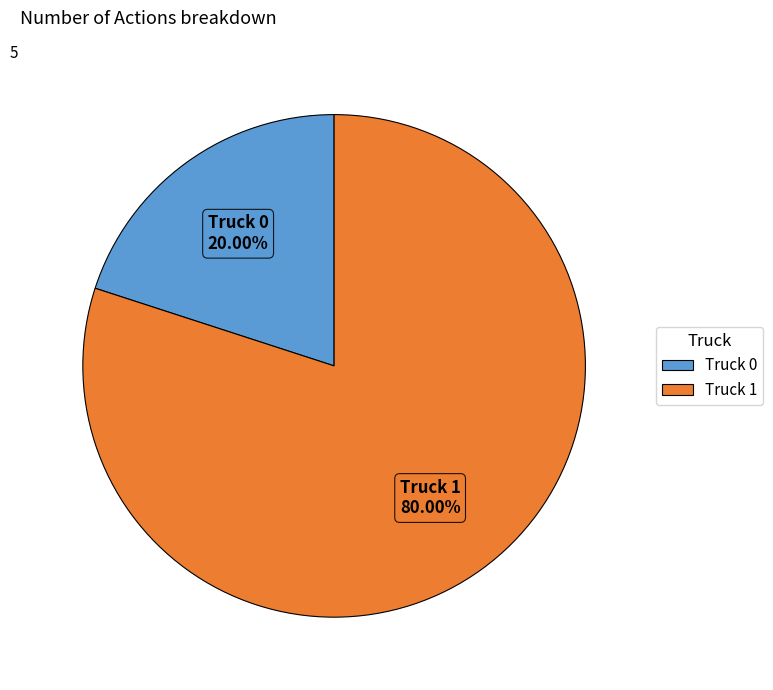

What percentage is the Truck 1 slice, to the nearest percent?

80%